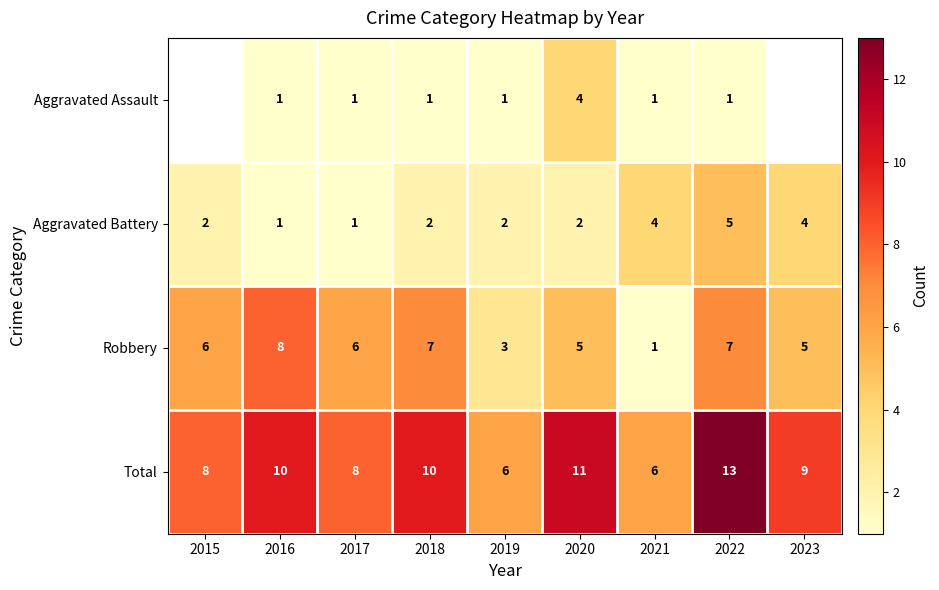

Is it true that Aggravated Battery equals 4 at 2023?

True